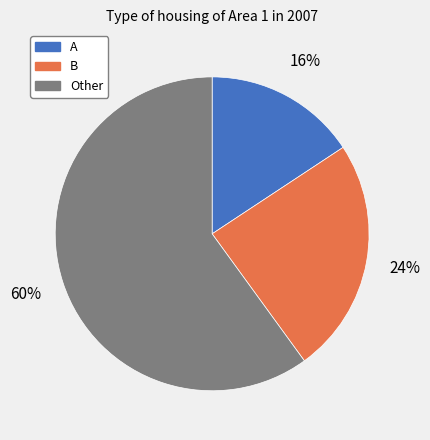

Is it true that Other is 68% of the pie?

False